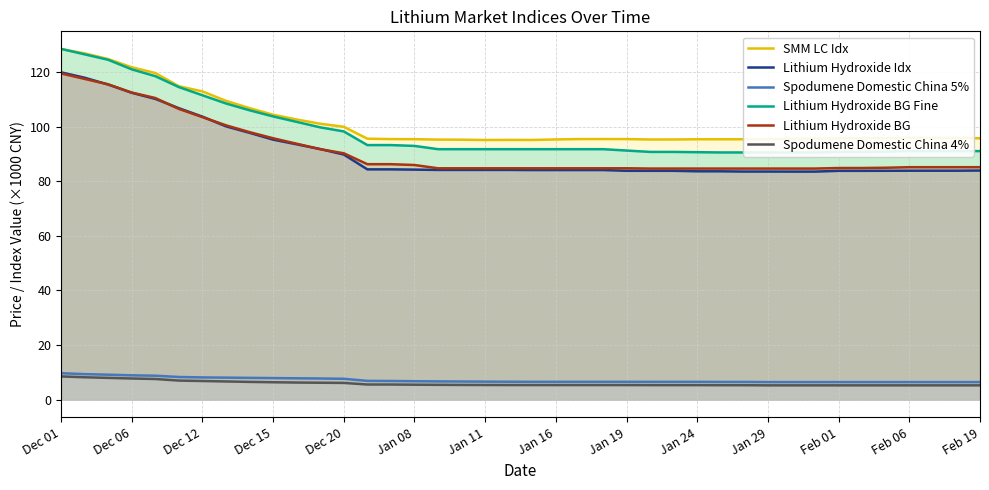

True or false: SMM LC Idx and Spodumene Domestic China 4% cross at least once.

False